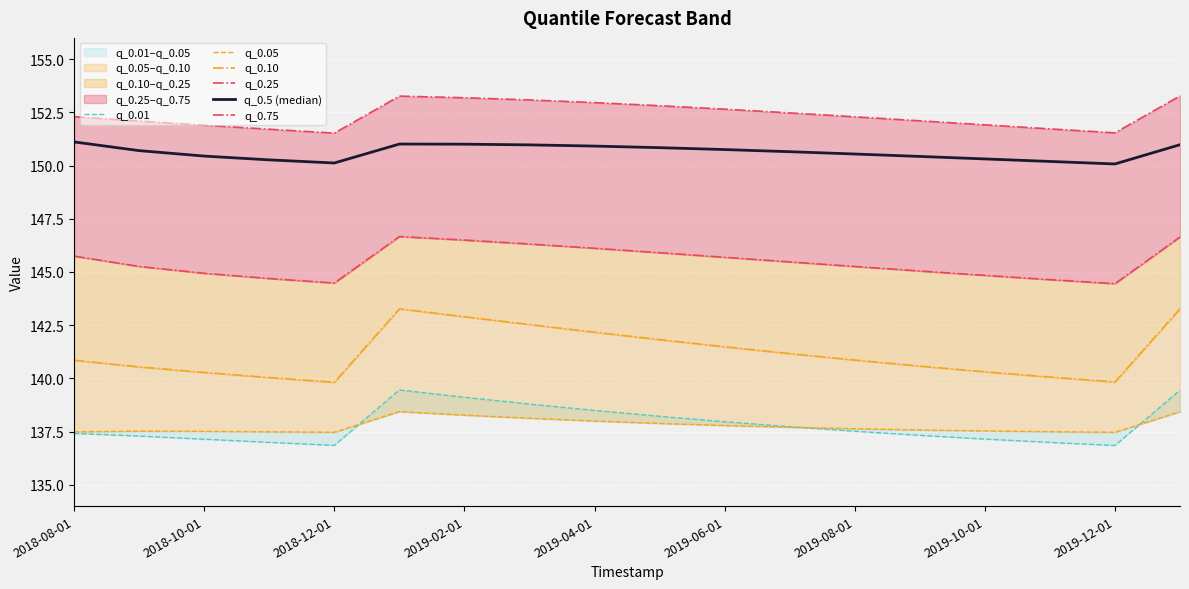

True or false: q_0.75 and q_0.05 cross at least once.

False